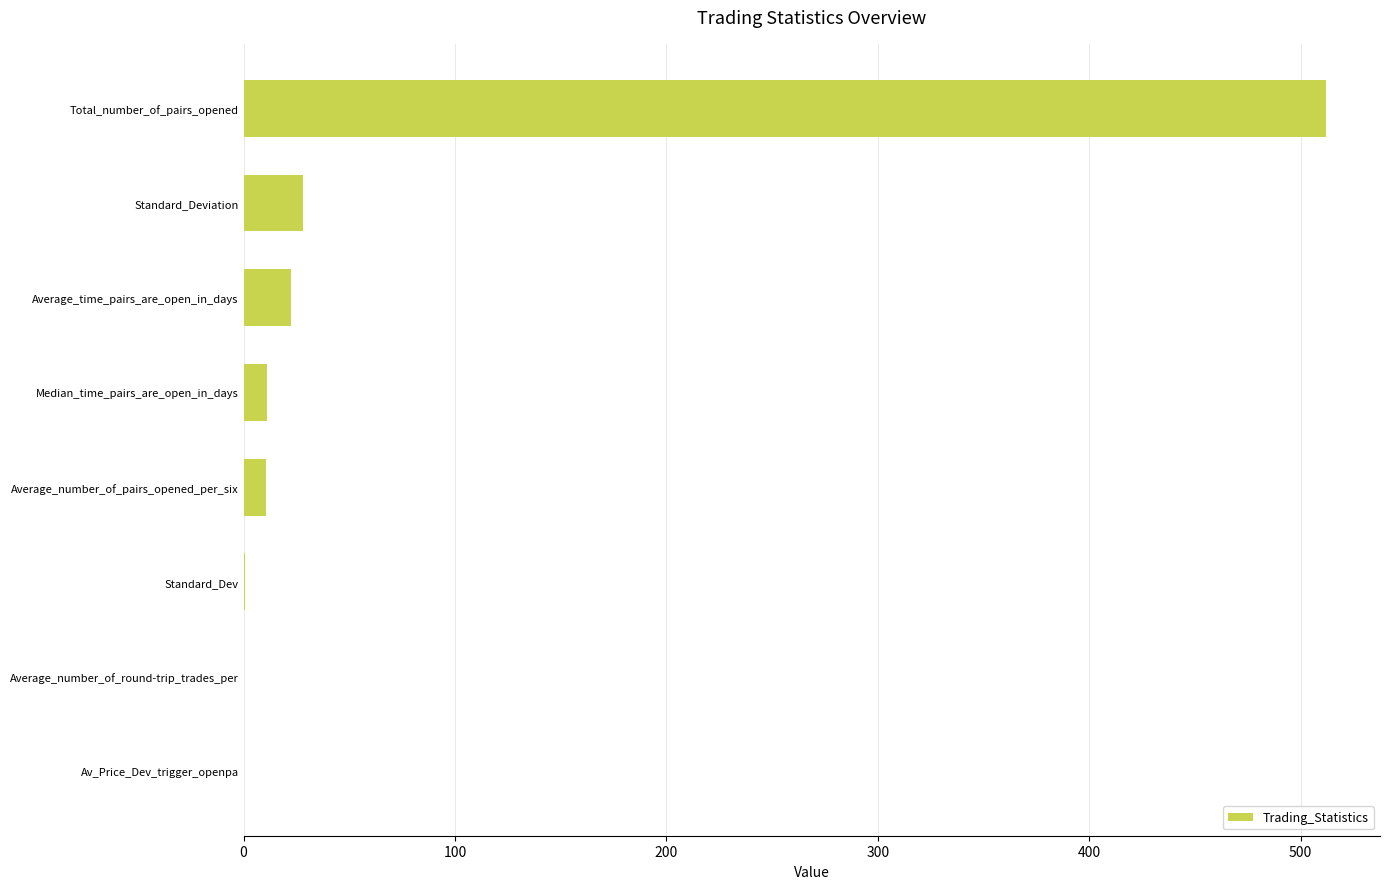

What is the greatest value displayed?

512.0